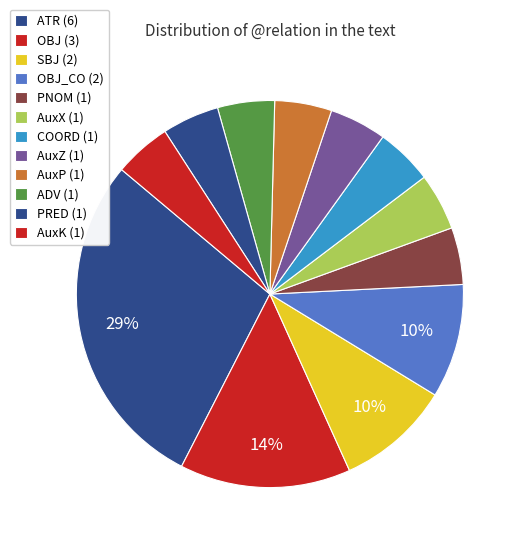

How many slices are in this pie chart?

12